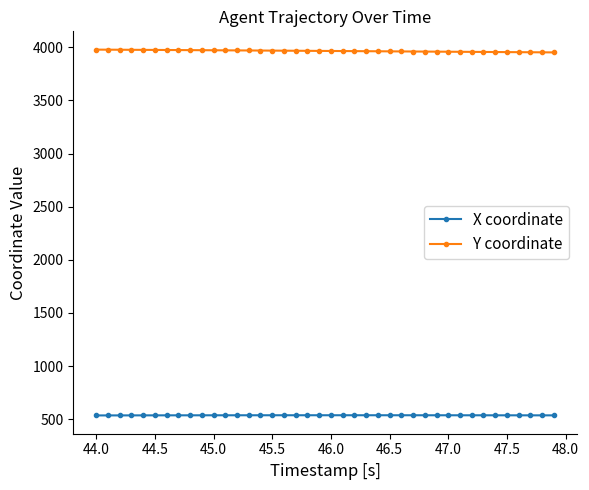

At how many categories does at least one series exceed 2114?

40